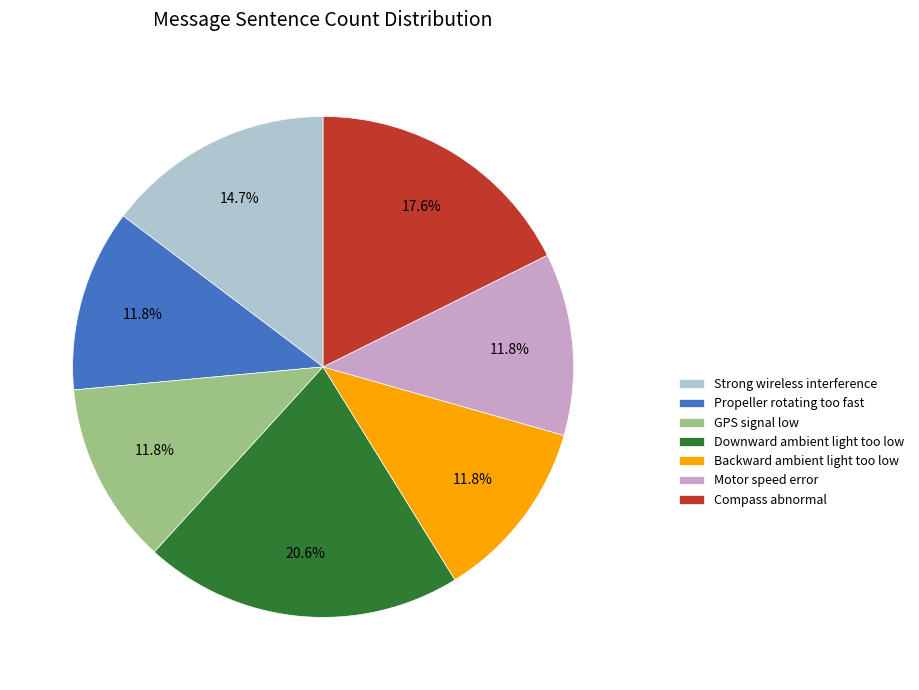

What is the ratio of the value at GPS signal low to the value at Downward ambient light too low?

0.6